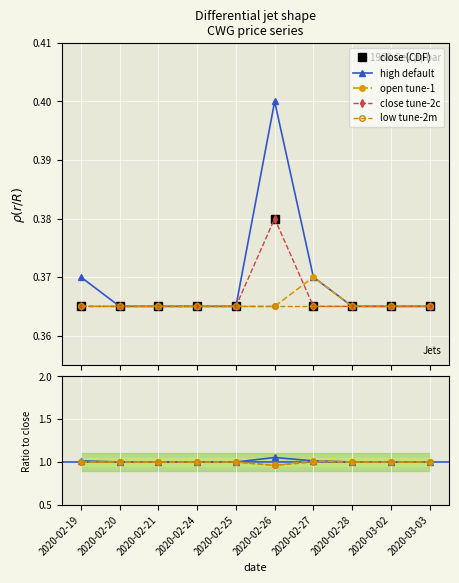

True or false: high and close cross at least once.

False